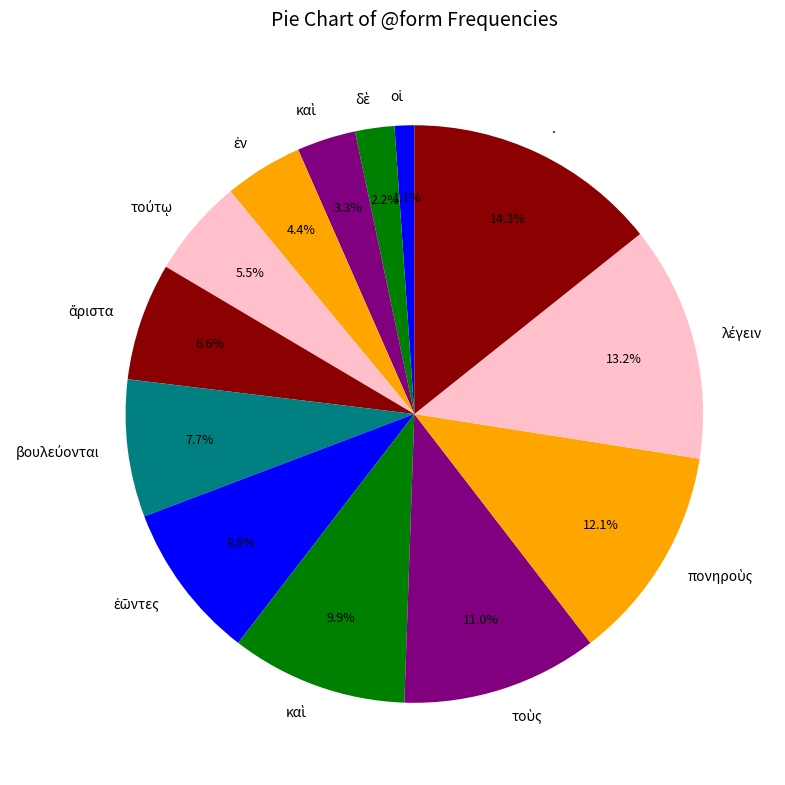

How many segments does this pie chart have?

13